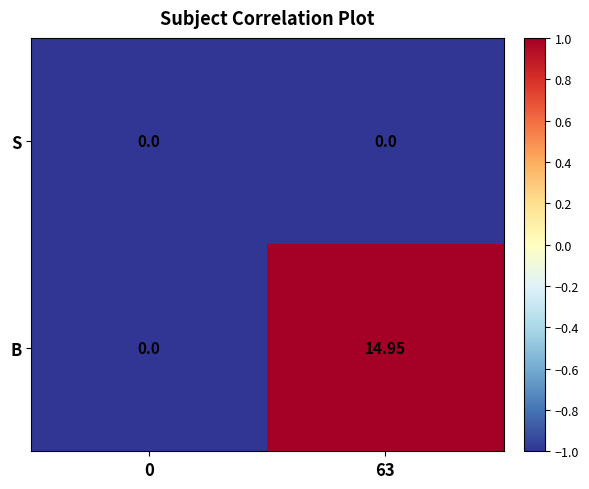

What is the smallest value displayed?

0.0